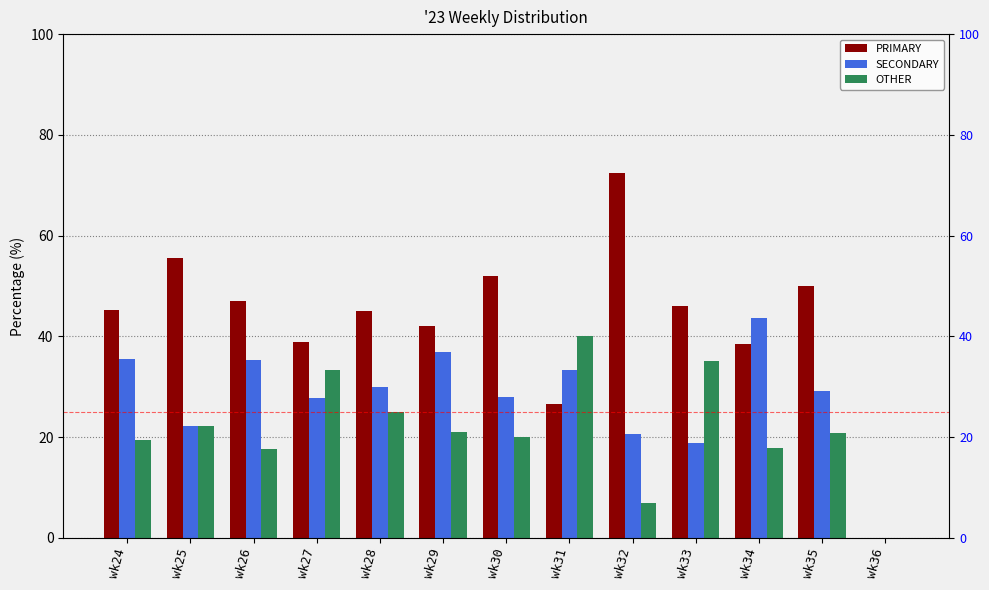

How many series are shown in this chart?

3